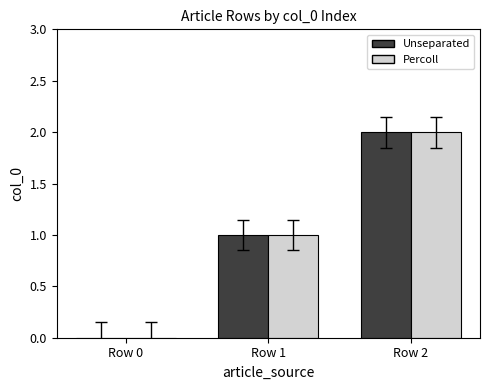

True or false: Unseparated has a value of 3 at Row 2.

False